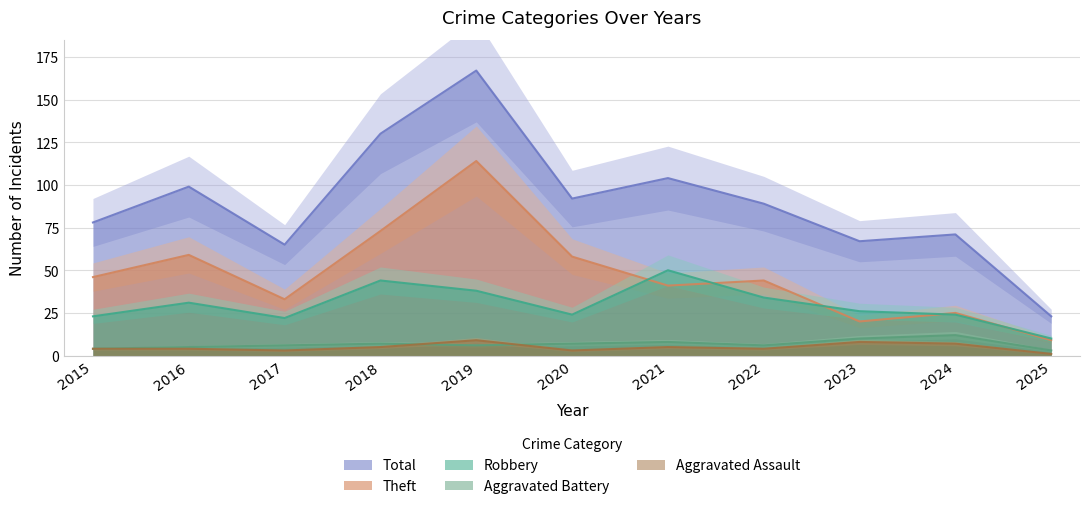

Which series has the largest total across all categories?

Total